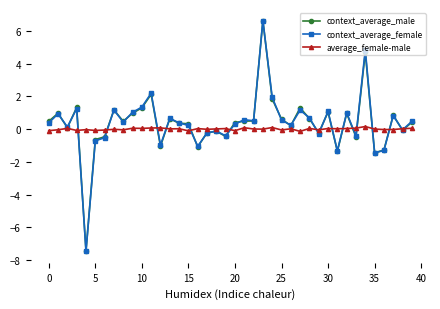

What is the difference between the maximum and minimum values in the context_average_female series?

14.1